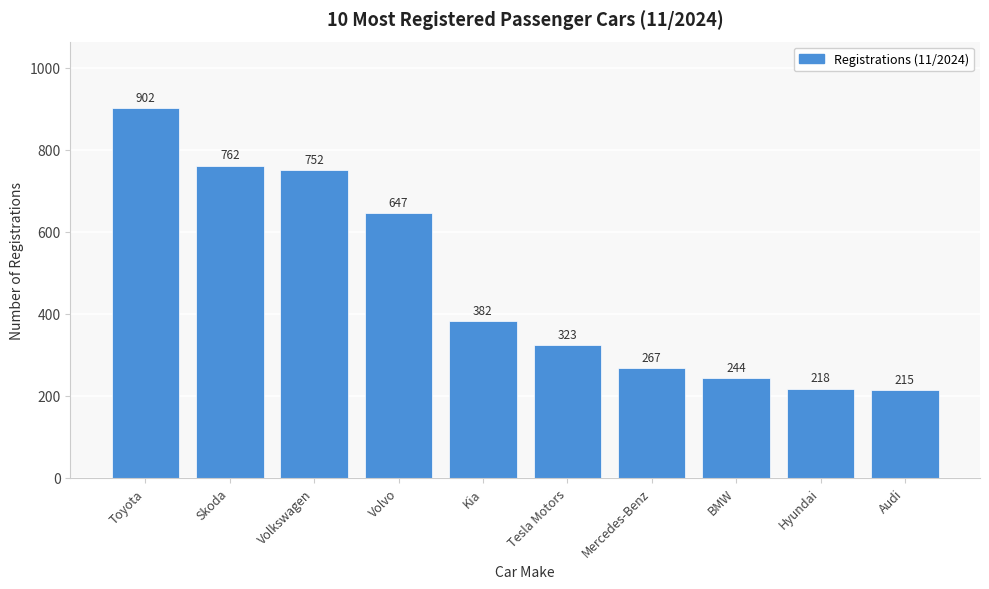

Reading right to left, list all the values displayed in this chart.

215	218	244	267	323	382	647	752	762	902